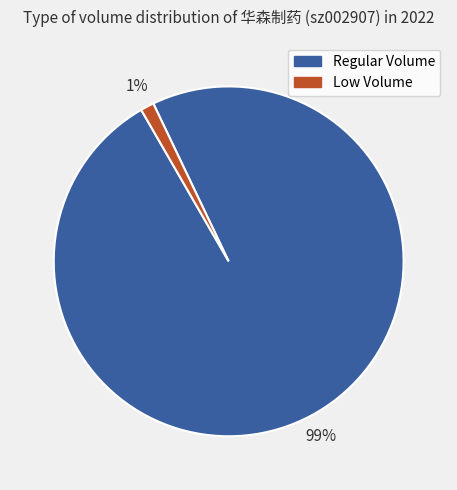

Count the number of slices in the pie.

2